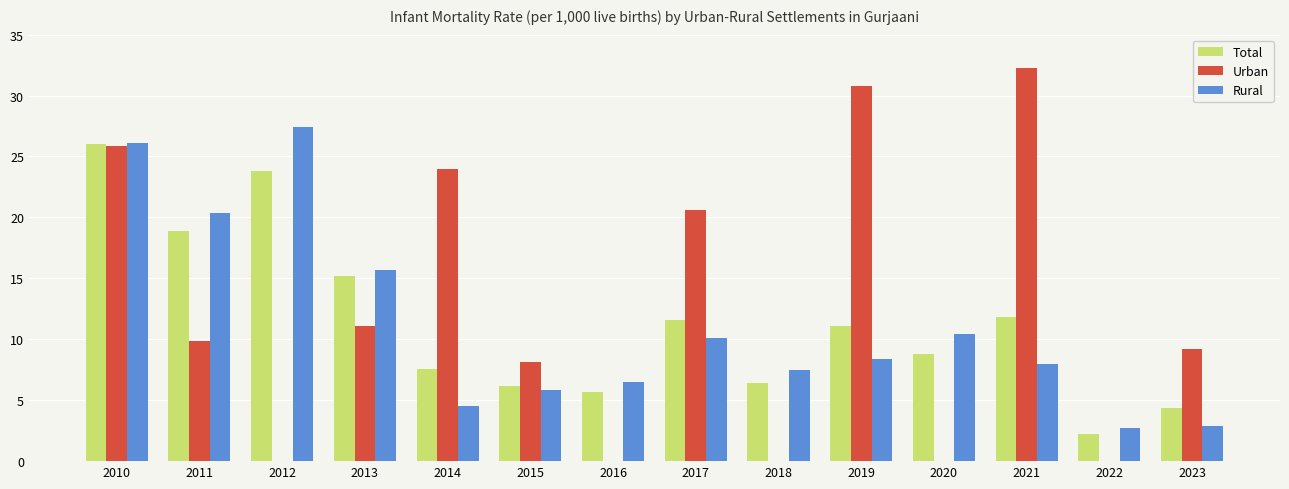

Which label corresponds to the largest value in the chart?

2021